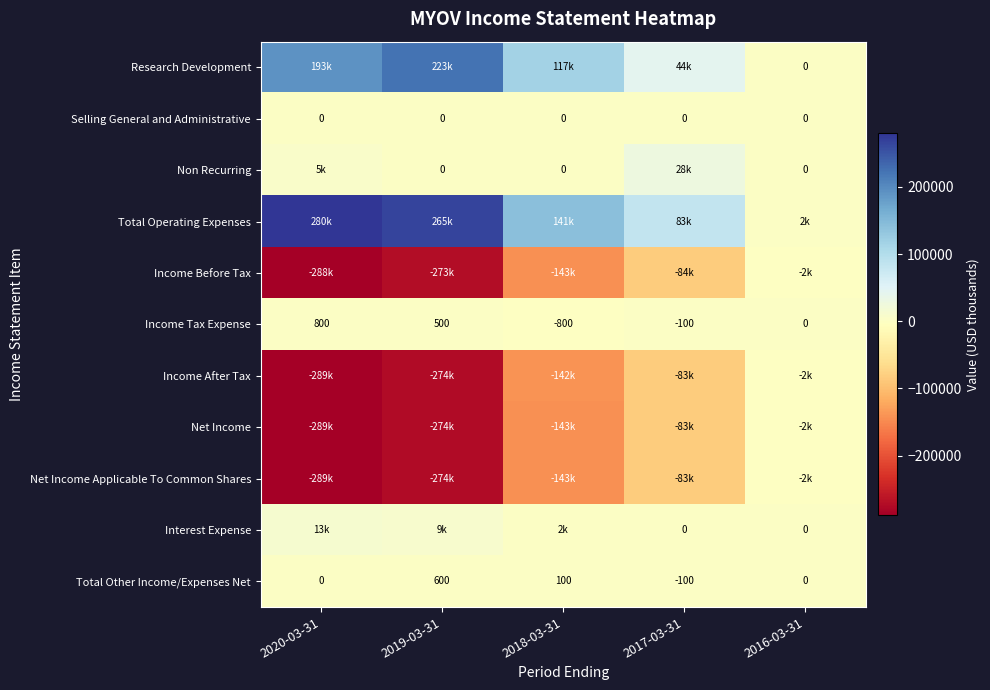

What is the maximum value for Income Tax Expense?

800